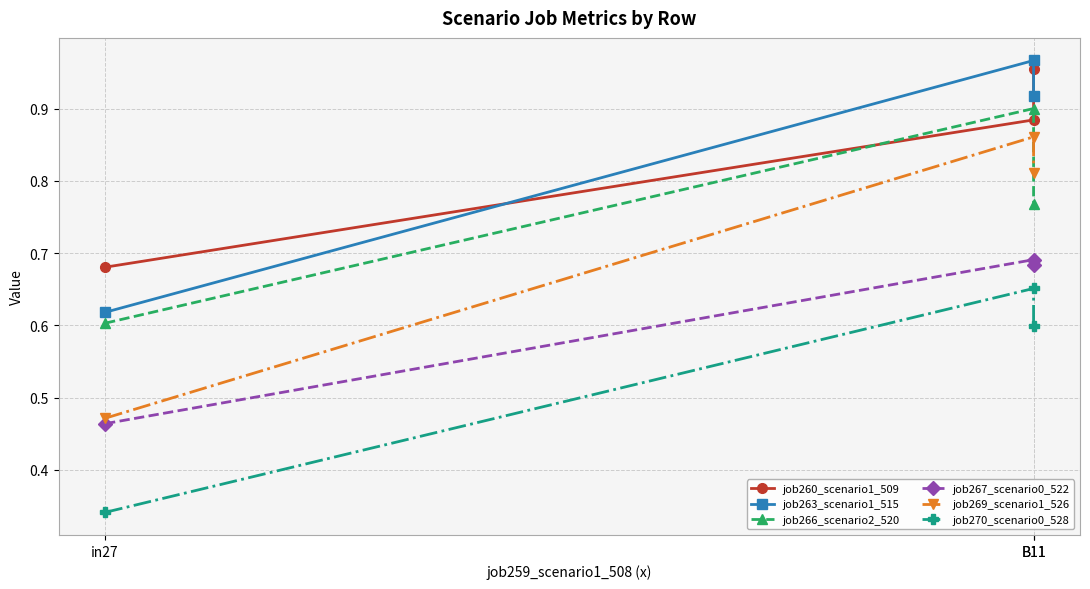

What is the label of the 2nd point from the right?

B11